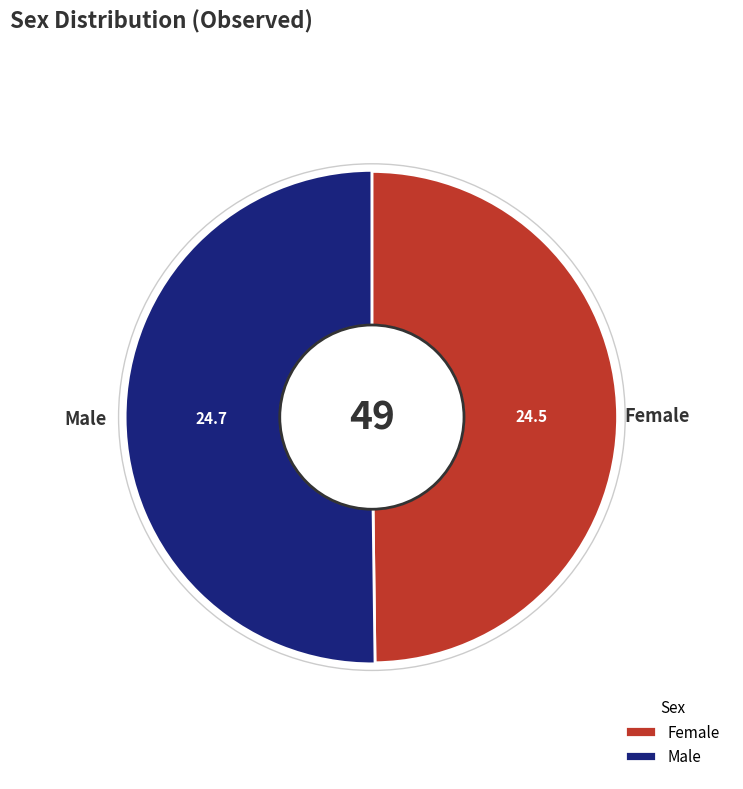

What percentage is the Female slice, to the nearest percent?

50%